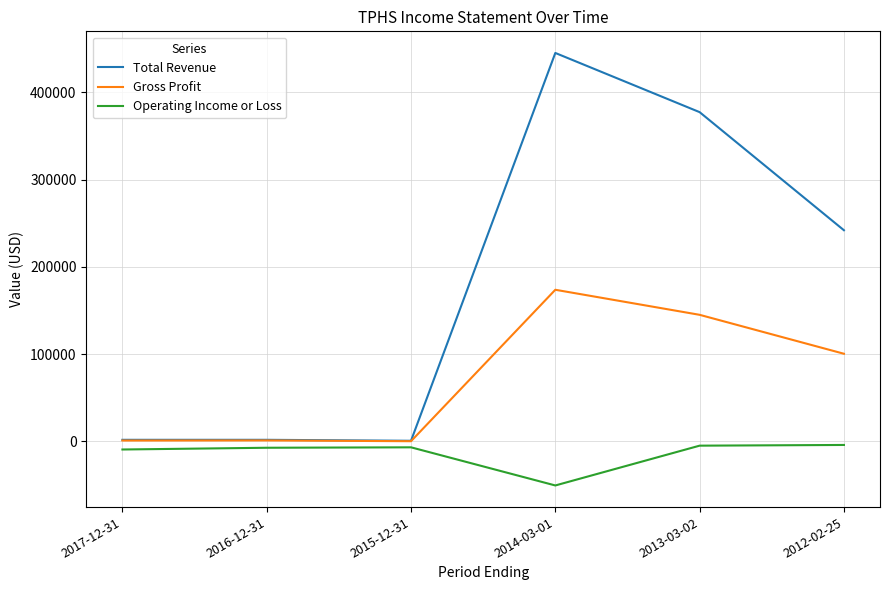

The Total Revenue series shows 377300 at 2013-03-02. True or false?

True